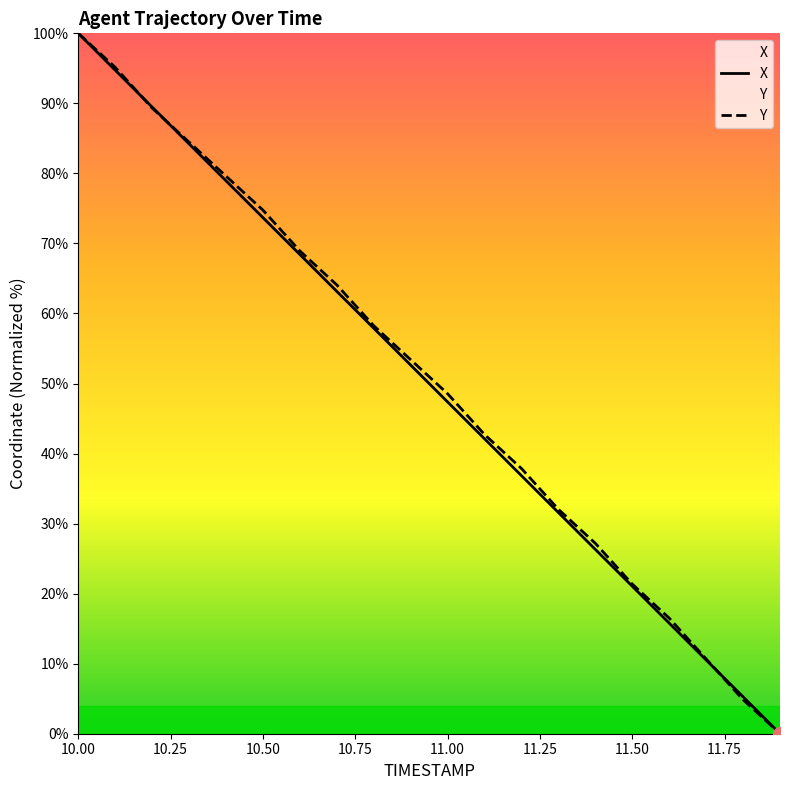

Reading left to right, transcribe all the data shown in this chart.

X: 100.0	94.7	89.5	84.2	78.9	73.7	68.4	63.2	57.9	52.6	47.4	42.1	36.8	31.6	26.3	21.1	15.8	10.5	5.3	0.0
Y: 100.0	95.1	89.3	84.5	79.6	74.8	68.9	64.1	58.3	53.4	48.5	42.7	37.9	32.0	27.2	21.4	16.5	10.7	4.9	0.0